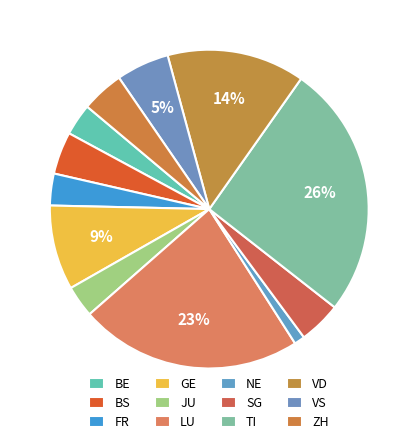

How many segments does this pie chart have?

12